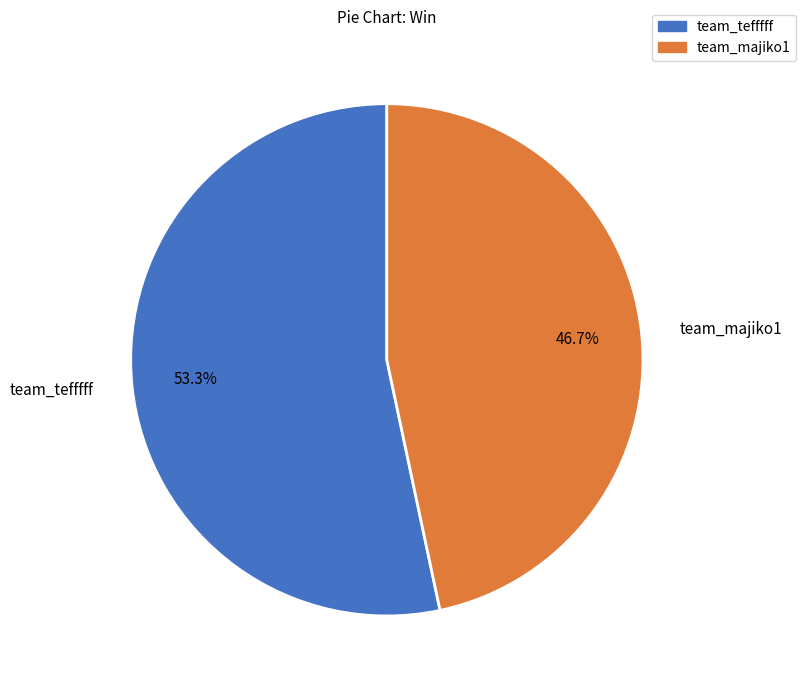

To the nearest percent, what percentage of the pie is team_tefffff?

53%